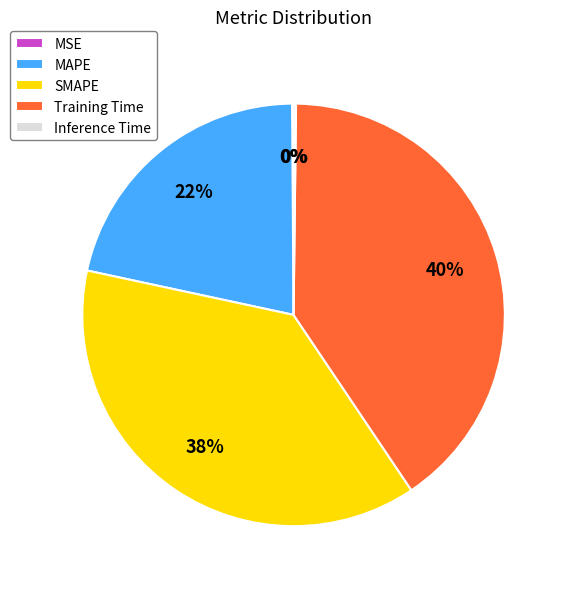

Does MAPE account for over 50% of the chart?

No